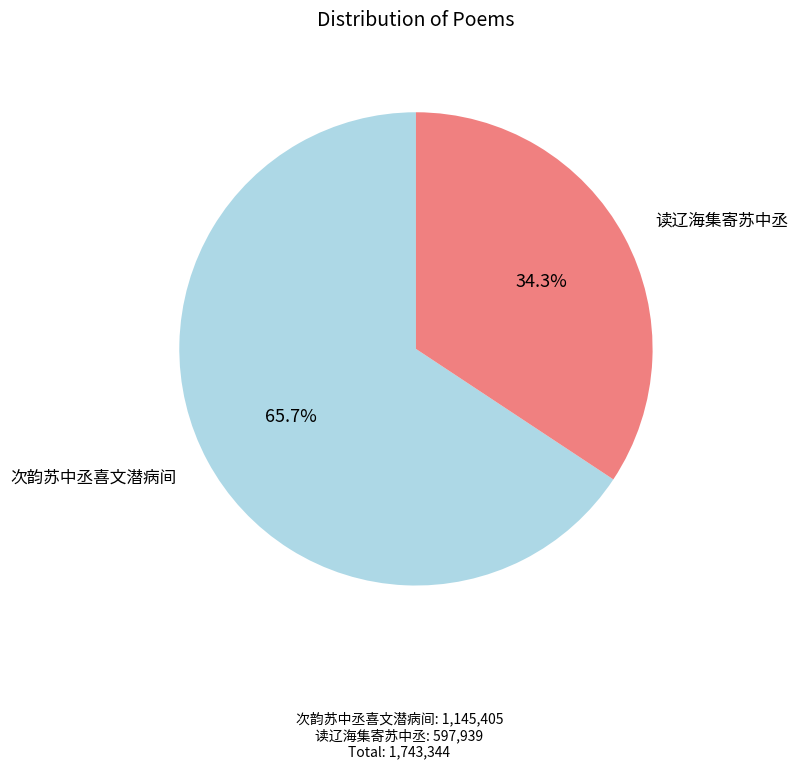

Does 次韵苏中丞喜文潜病间 represent more than half of the total?

Yes